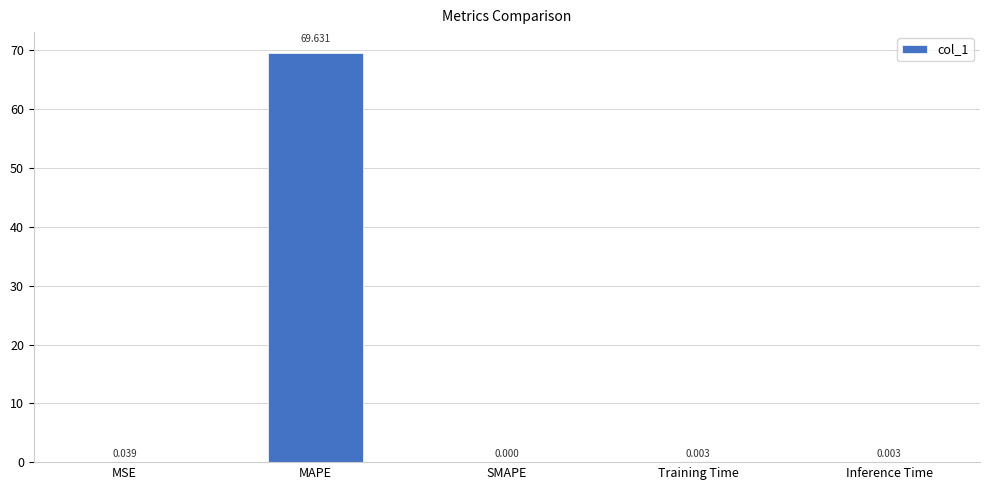

Between MAPE and Inference Time, which is larger?

MAPE